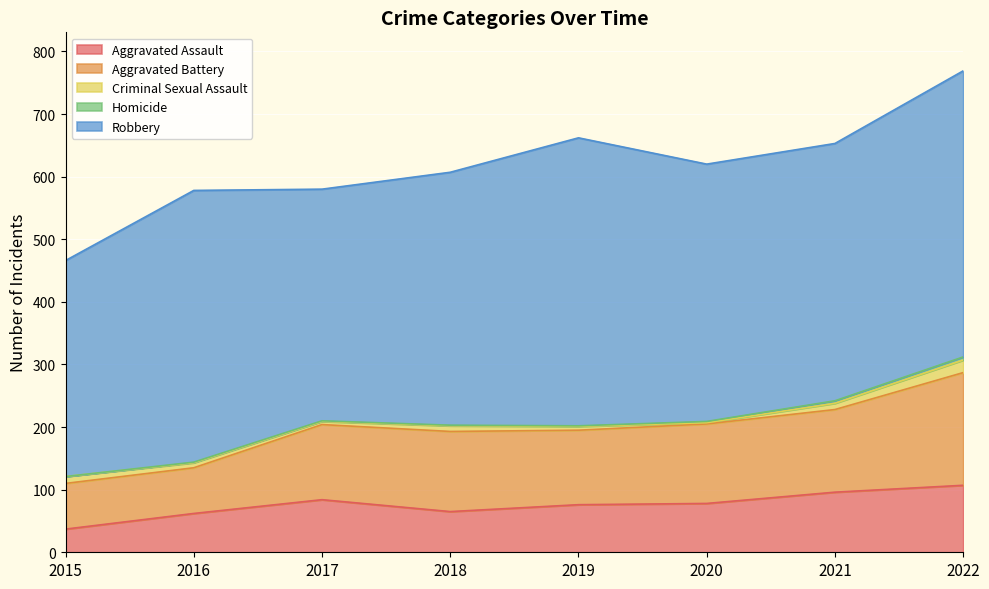

True or false: Homicide and Criminal Sexual Assault cross at least once.

False